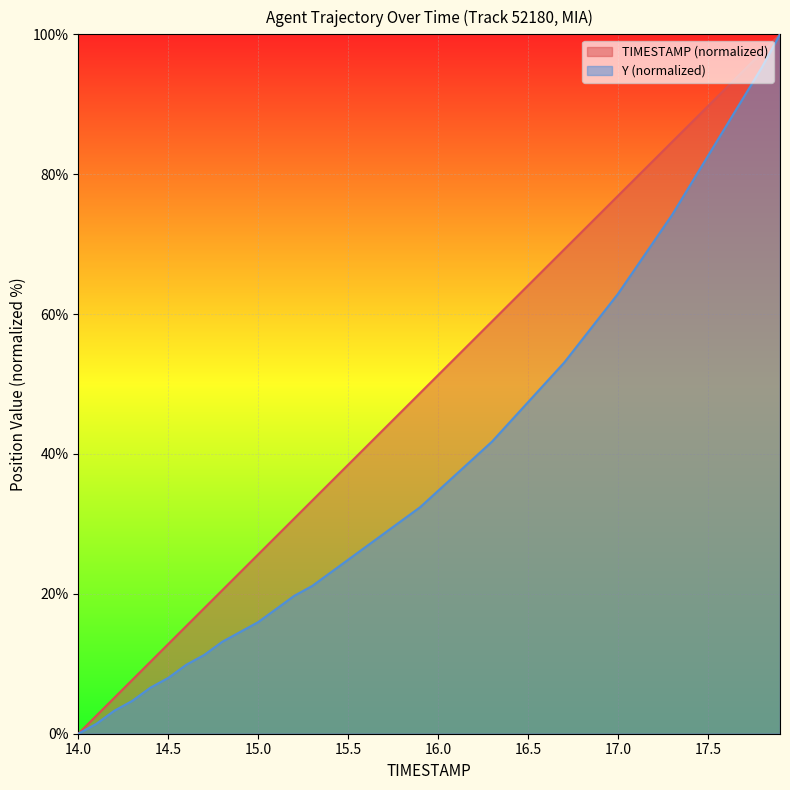

At how many categories does at least one series exceed 33?

27